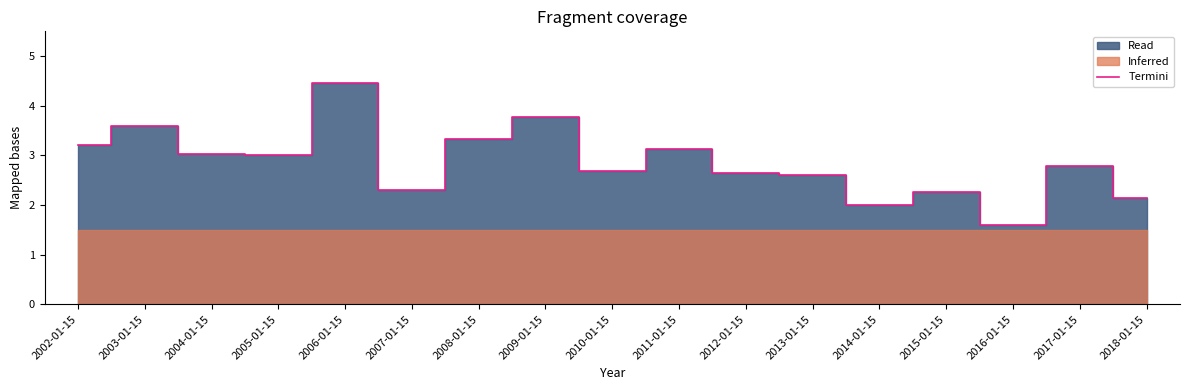

How many interior local valleys (lower than both neighbors) does the data have?

5